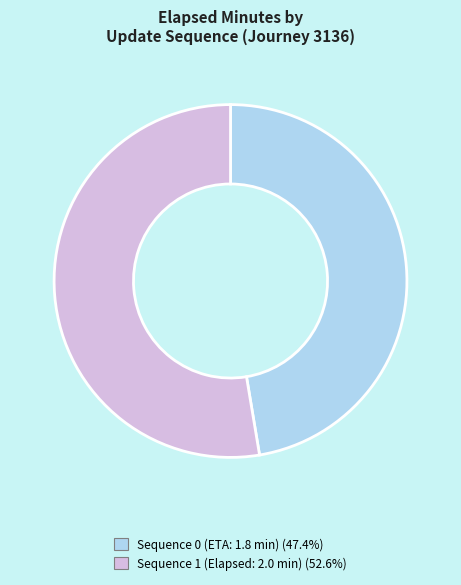

Is there any slice that represents more than half of the pie?

Yes